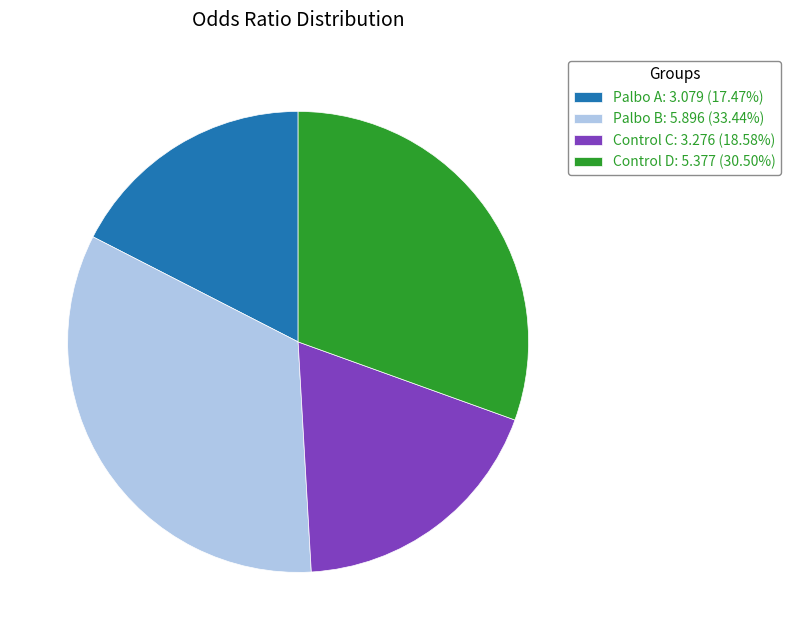

How many segments does this pie chart have?

4